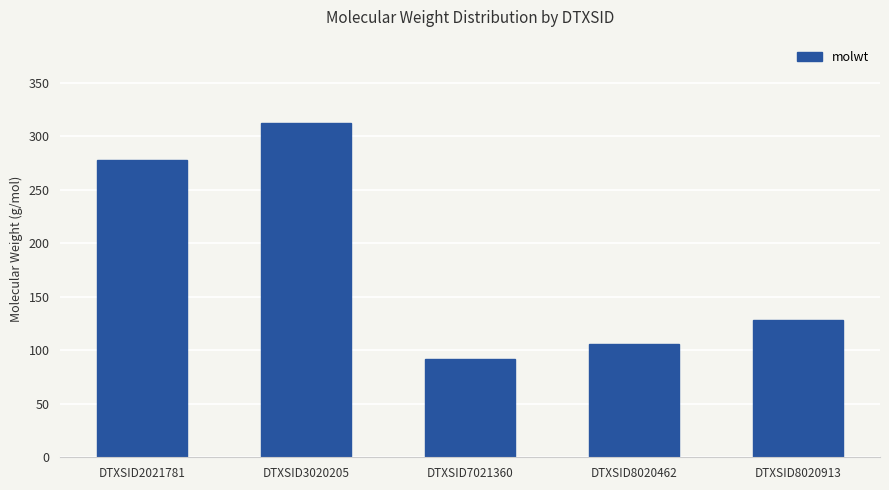

What is the value of the 4th bar from the left?

106.1